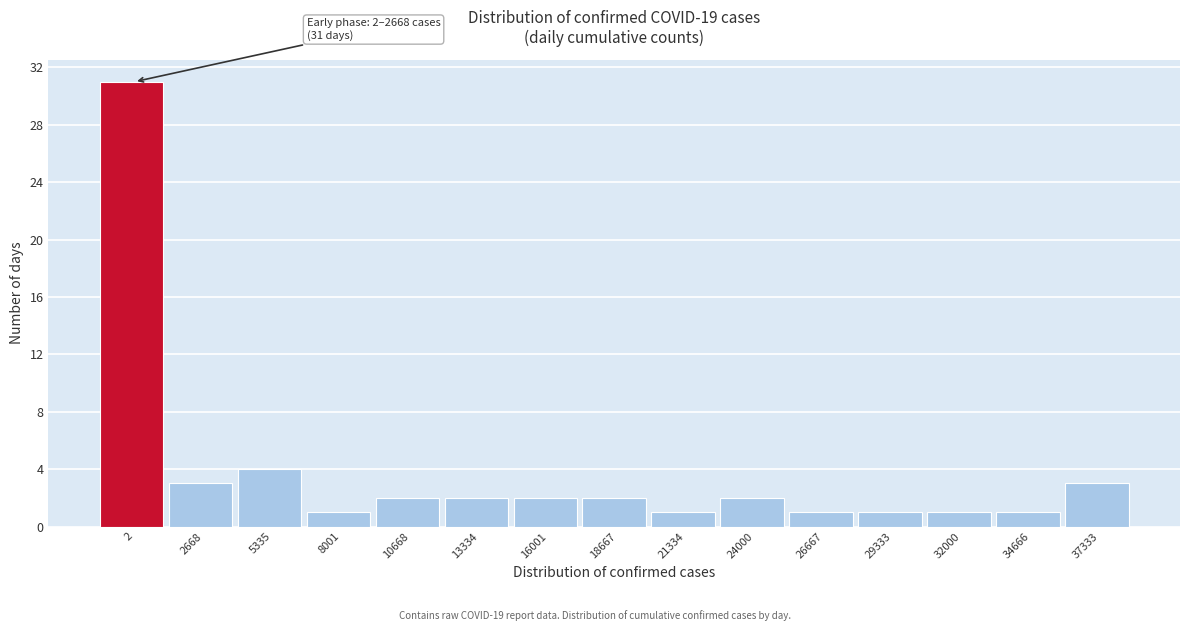

Reading left to right, list all the values displayed in this chart.

31	3	4	1	2	2	2	2	1	2	1	1	1	1	3